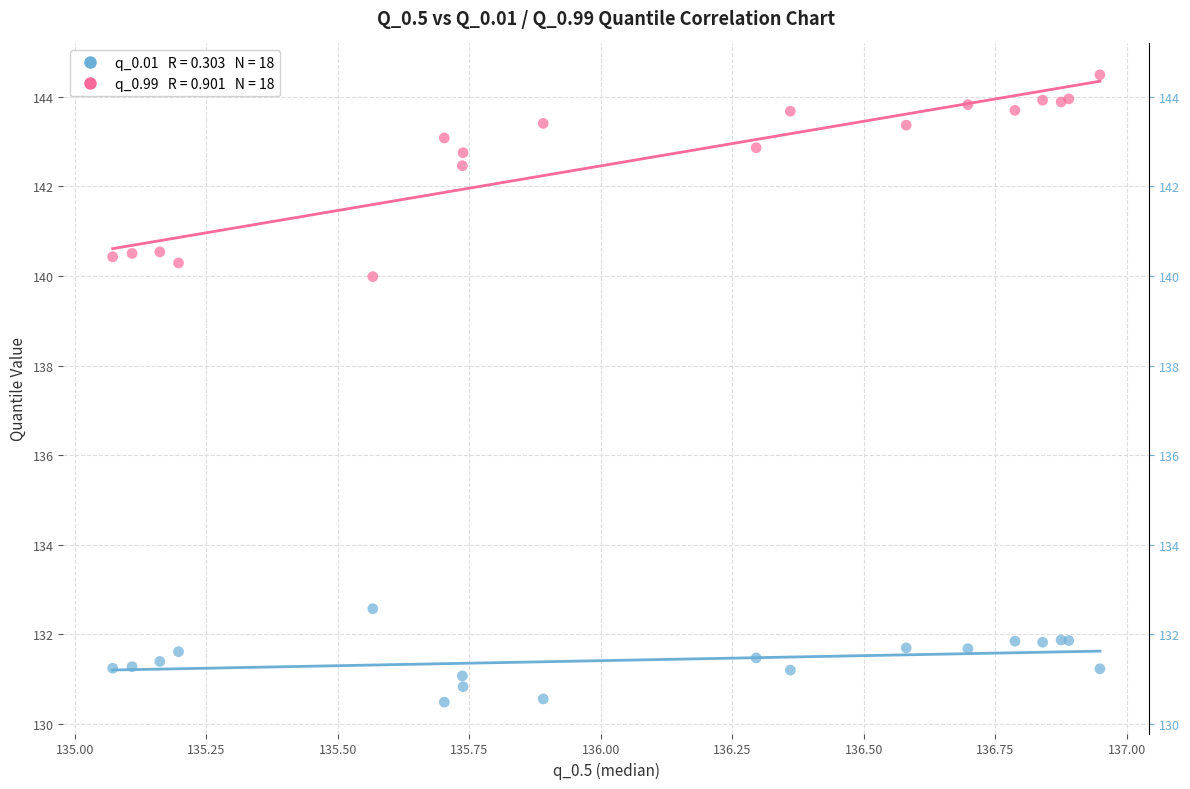

Across all series, what Y value is closest to 137?

140.0